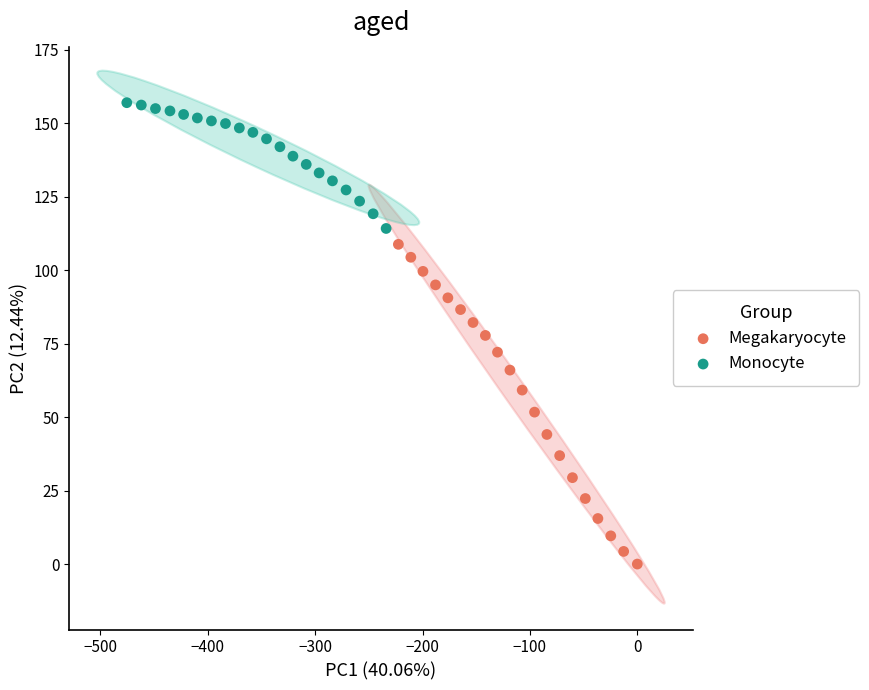

What are all the series names shown in the legend?

Megakaryocyte, Monocyte